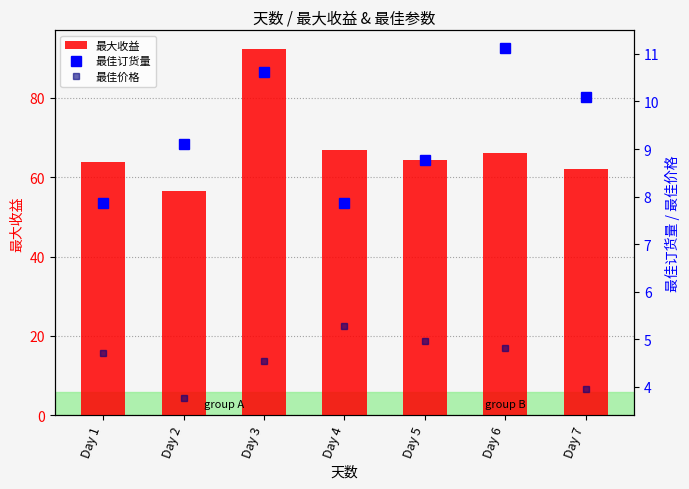

At how many categories does at least one series exceed 10?

7